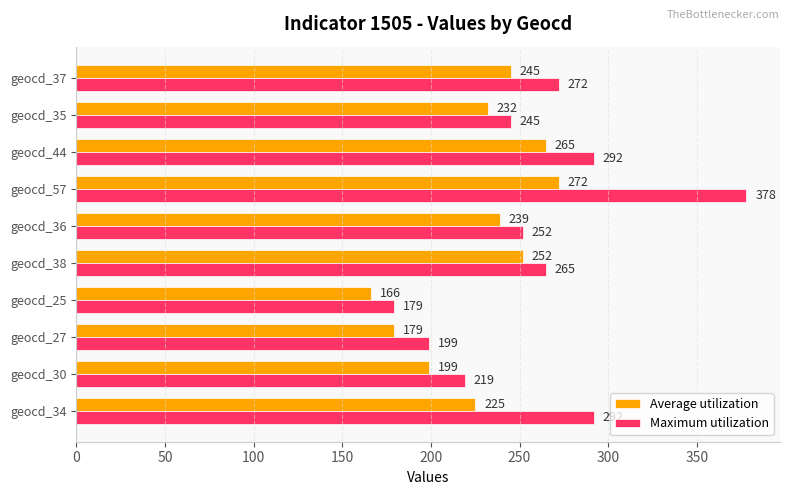

What is the average value of the Average utilization series?

227